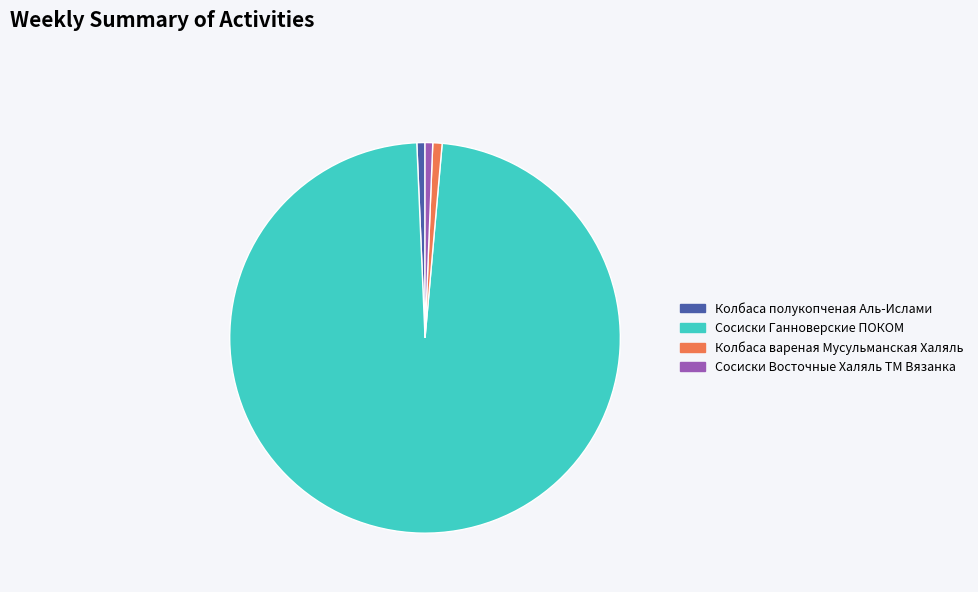

What is the majority slice?

Сосиски Ганноверские ПОКОМ